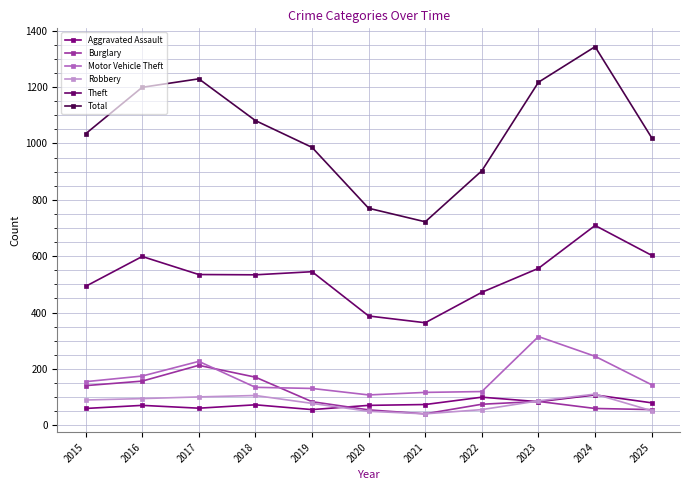

True or false: Burglary and Total intersect in this chart.

False